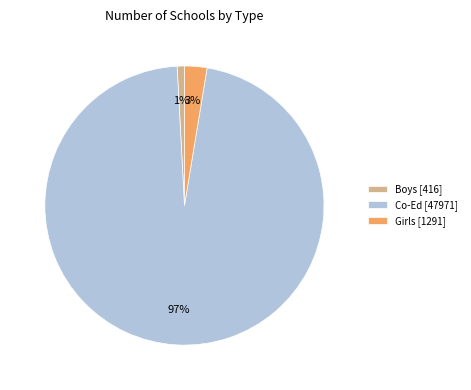

Rank the categories by value from lowest to highest.

Boys [416], Girls [1291], Co-Ed [47971]